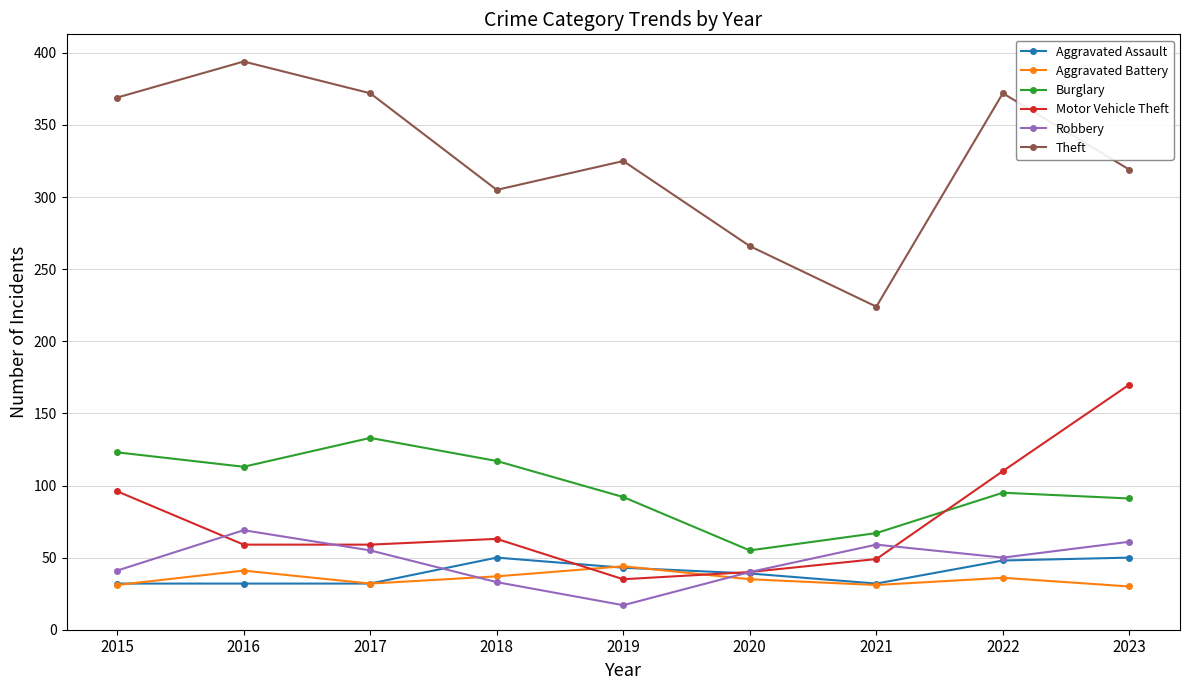

How many series are shown in this chart?

6